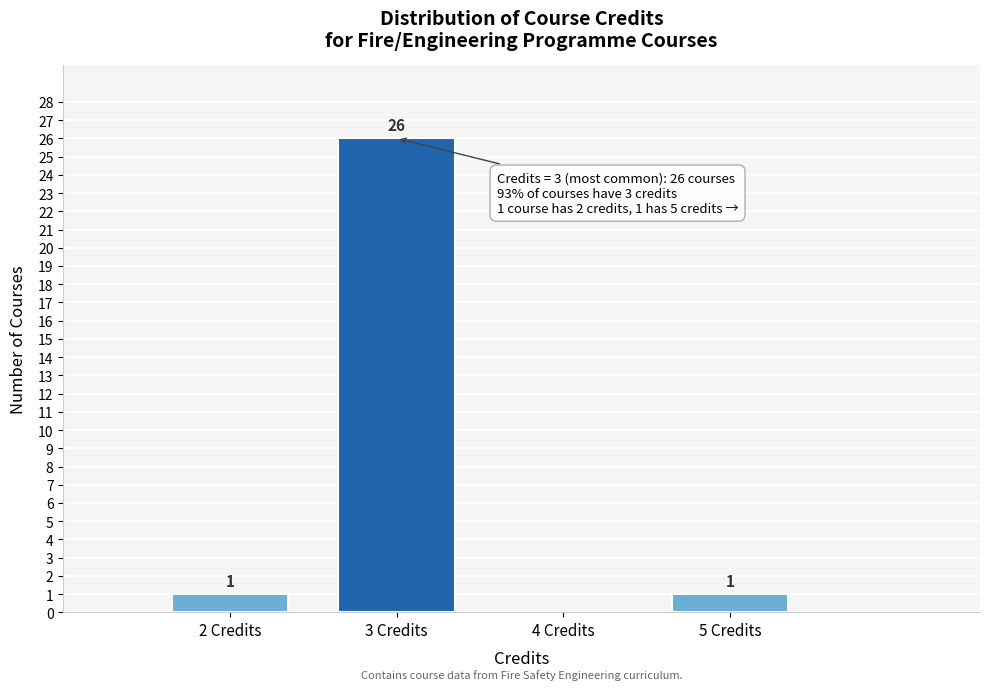

Which range on the x-axis has the tallest bar?

2.5 to 3.5